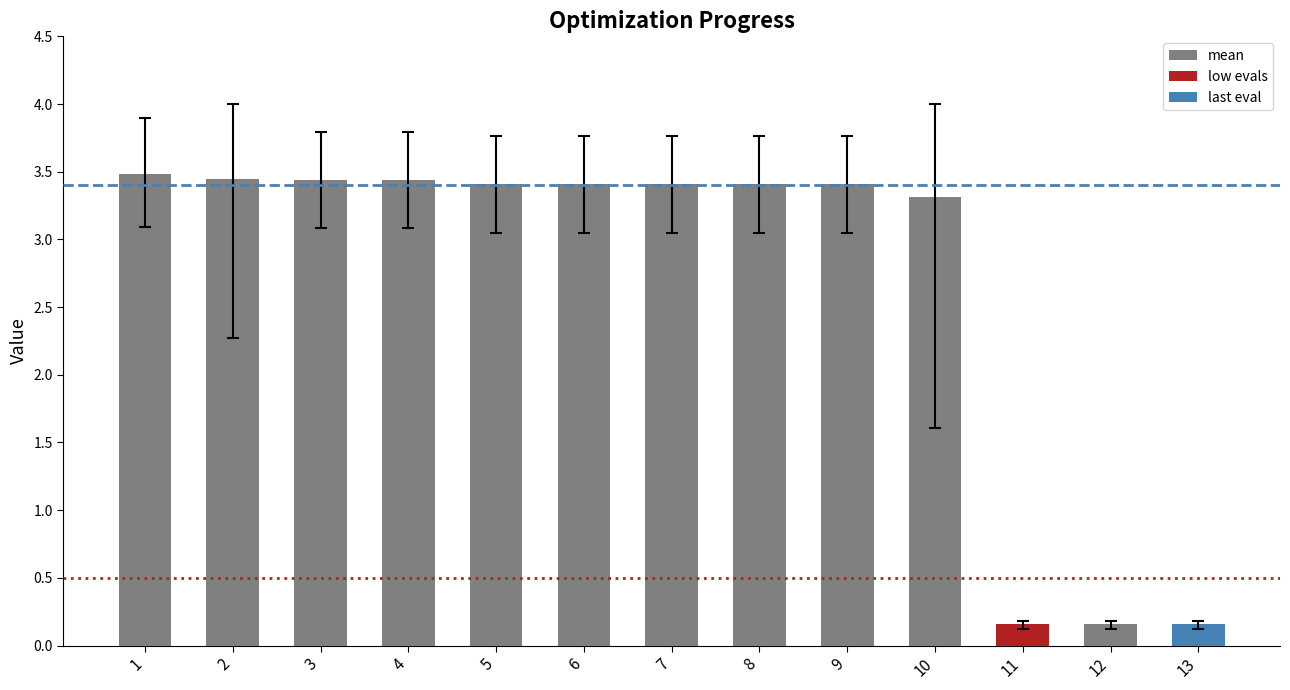

What is the difference between the maximum and minimum values?

3.3